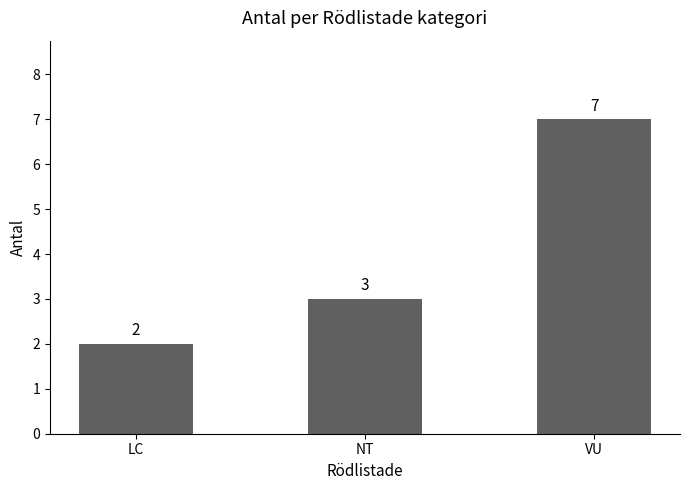

What is the change in value from NT to VU?

+4